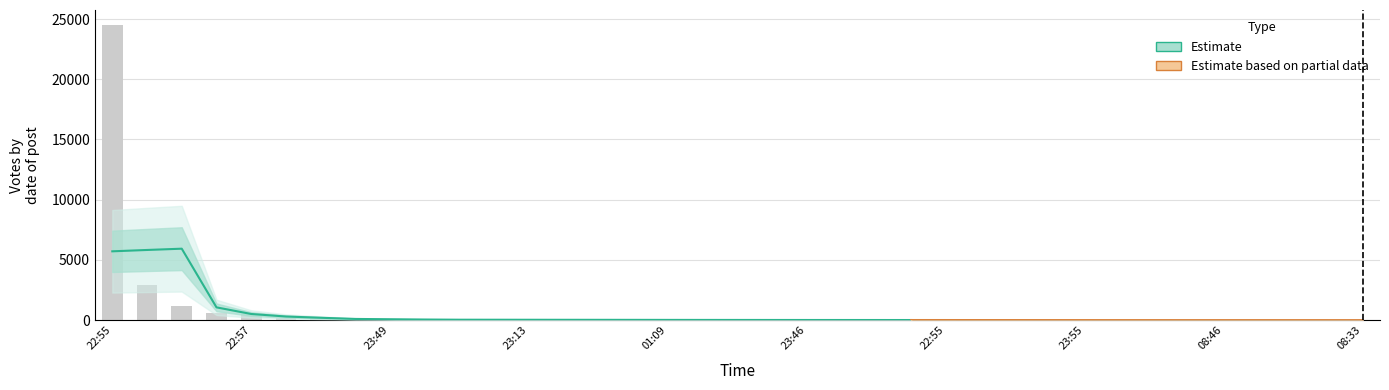

Which category has the highest value across all series?

22:55